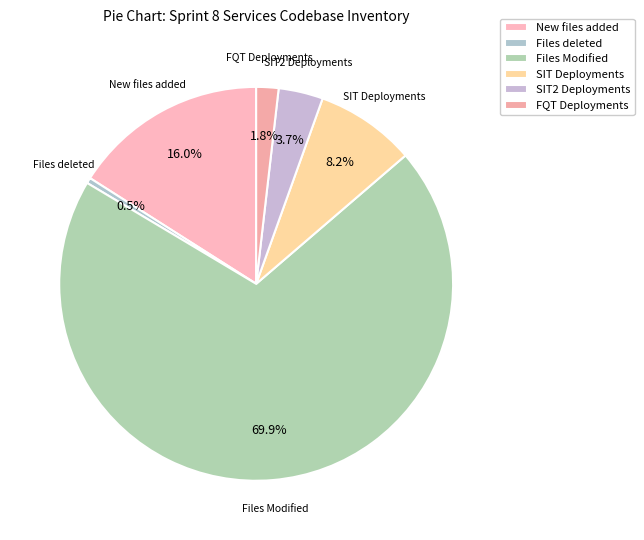

What is the ratio of the value at New files added to the value at Files Modified?

0.2